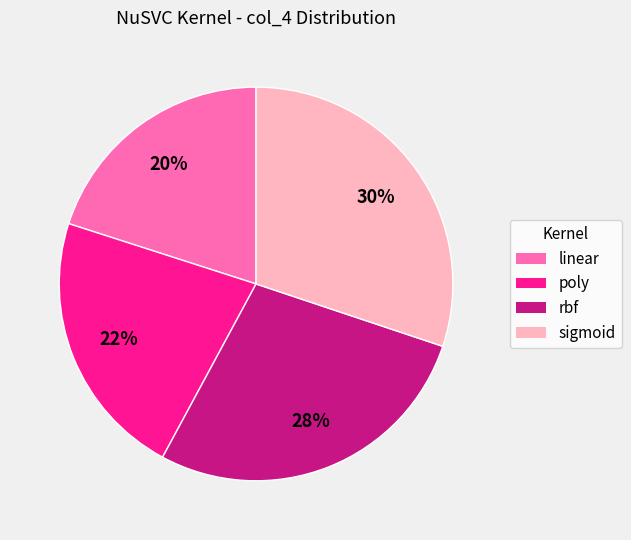

To the nearest percent, what portion does poly represent?

22%